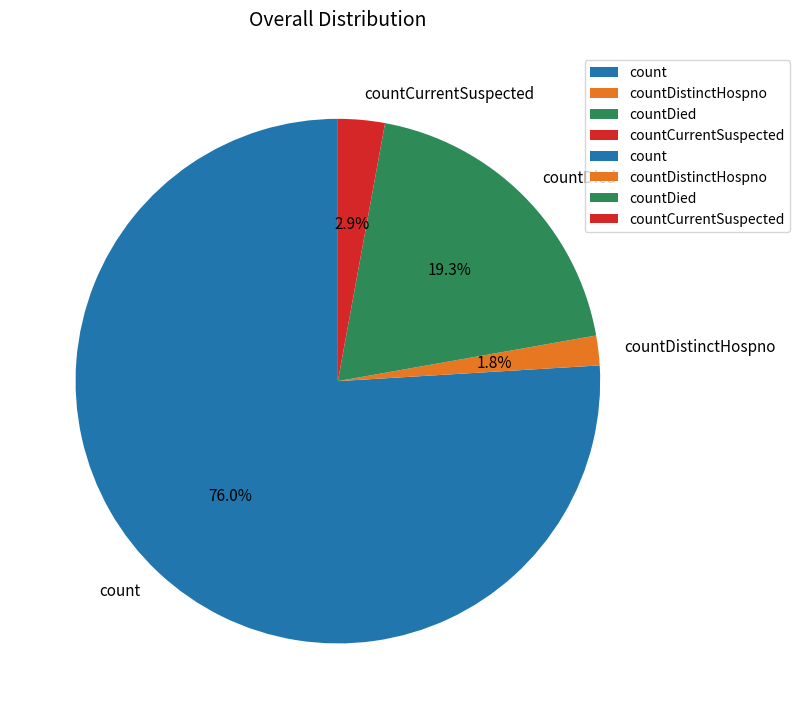

What is the majority slice?

count